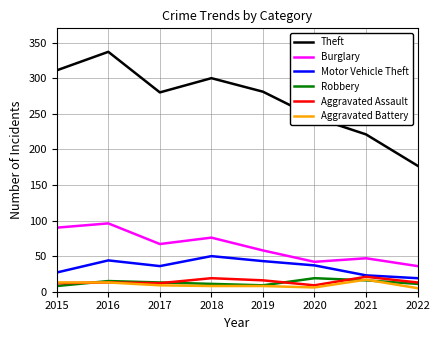

Between 2017 and 2020, which series saw the biggest shift?

Theft